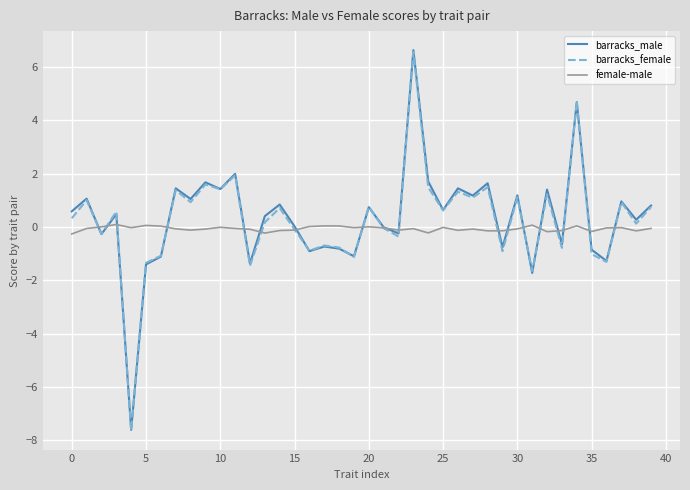

What is the minimum value shown in the chart?

-7.6